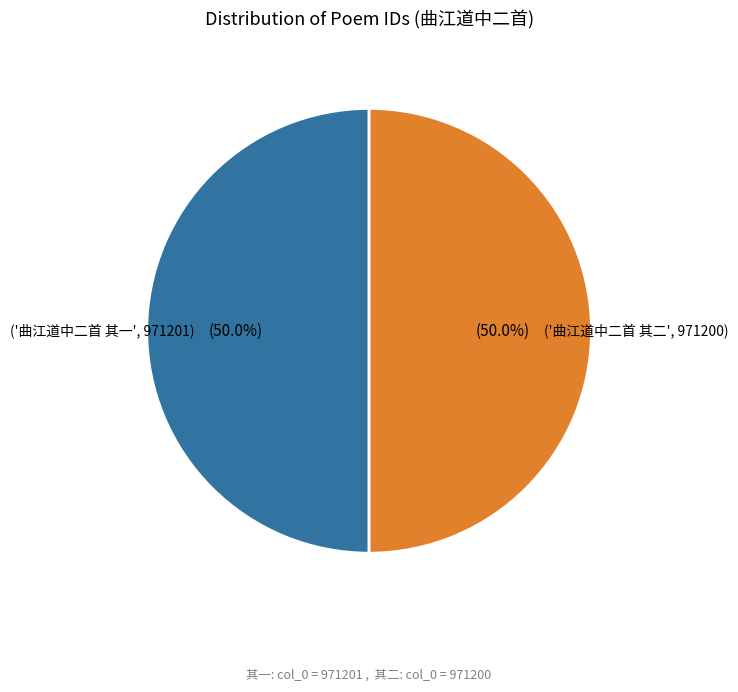

How many slices are in this pie chart?

2